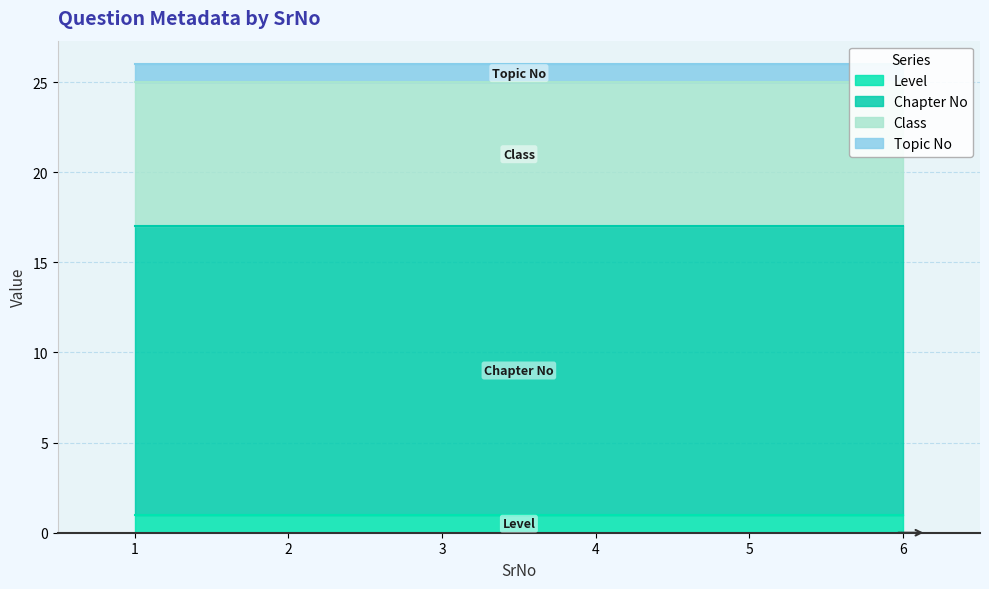

Which category has the lowest value across all series?

1